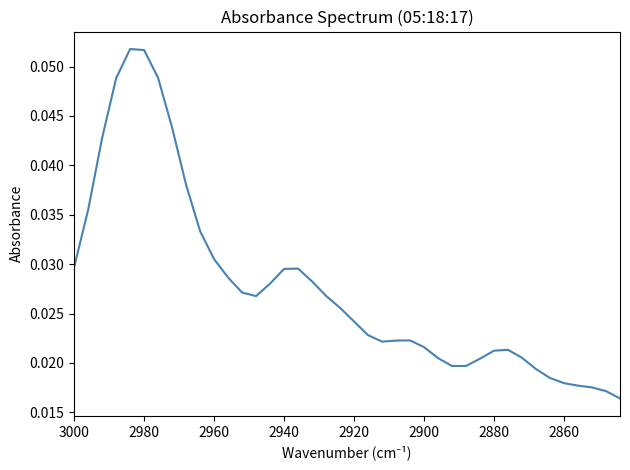

True or false: the data has more than 2 interior local peaks.

True